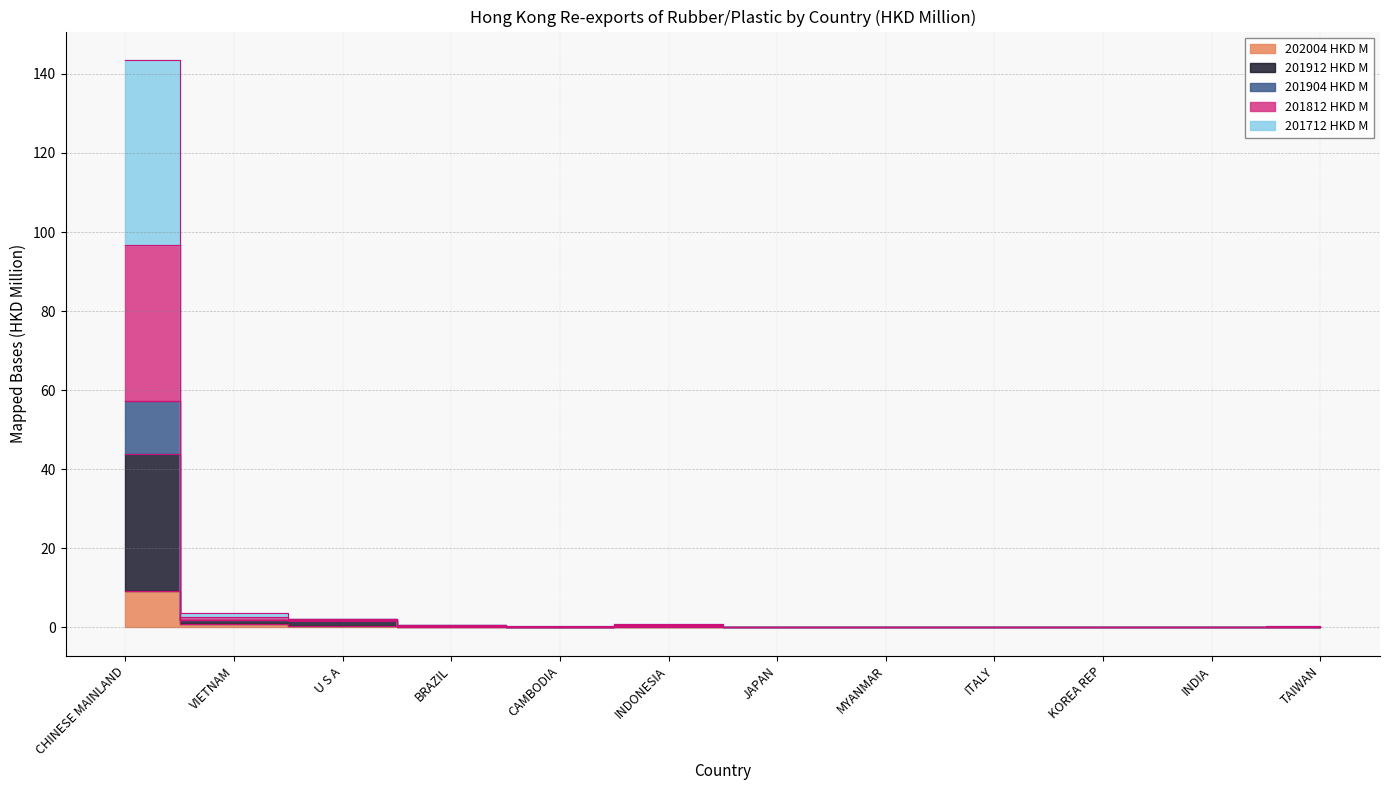

What is the sum of the 201912 HKD M values at VIETNAM and BRAZIL?

2.4